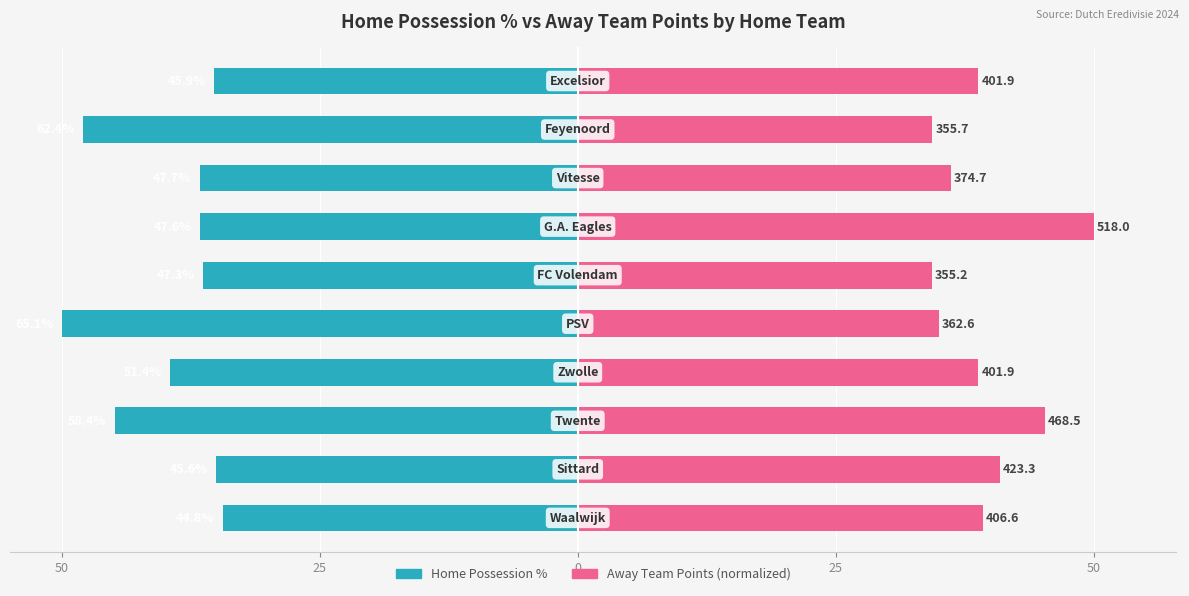

At how many categories does at least one series exceed -12?

10